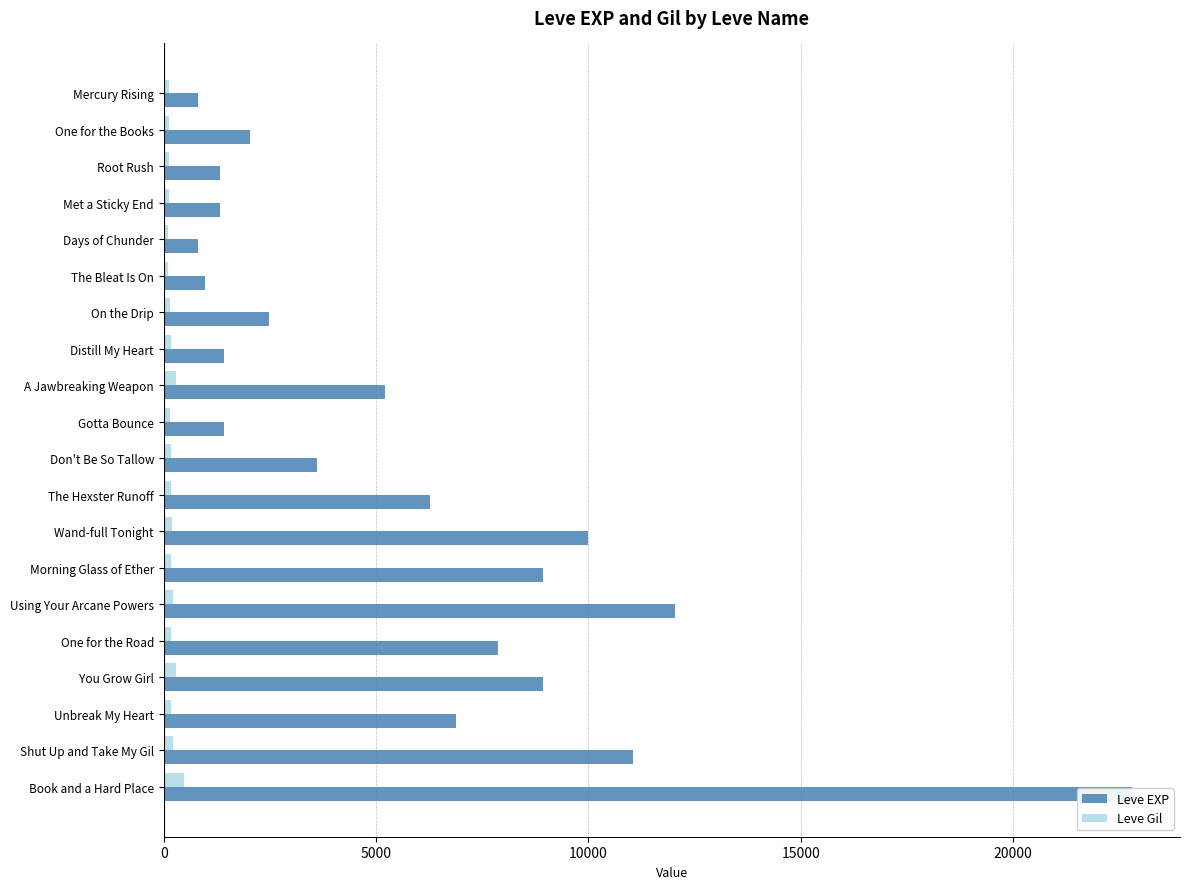

Reading left to right, transcribe all the data shown in this chart.

Leve EXP: 800	2040	1330	1330	800	980	2490	1420	5220	1420	3600	6280	9990	8930	12030	7880	8930	6880	11040	22790
Leve Gil: 113	114	114	115	112	112	139	169	293	140	170	169	191	169	230	168	284	175	230	468